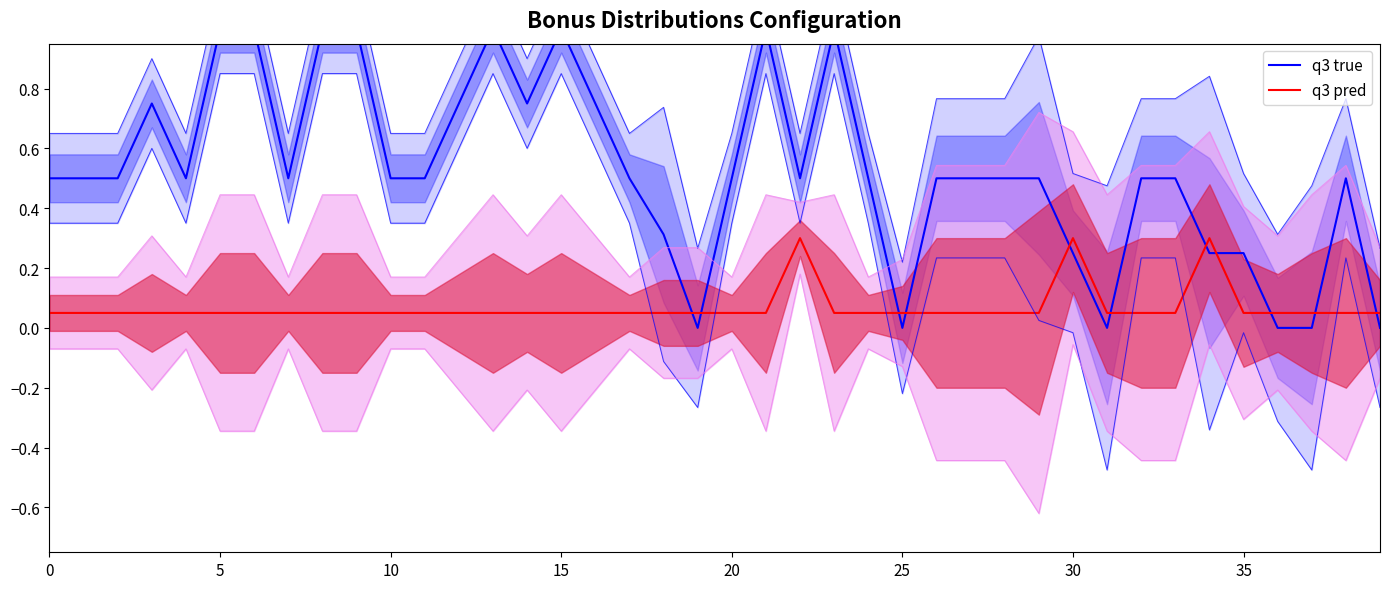

True or false: q3 pred has a value of 0.1 at 33.

True